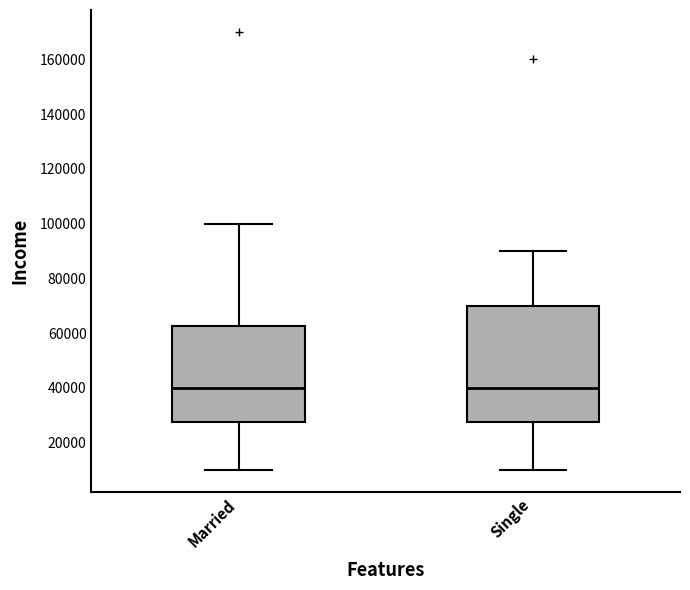

Reading left to right, transcribe this box plot: for each box, give where its median line is, the range the box spans, and where its two whiskers end, as read against the y-axis. The values are not printed on the chart, so give them approximately, as read against the axis.

Married: median 40000, box 28000 to 62000, whiskers 10000 to 100000
Single: median 40000, box 28000 to 70000, whiskers 10000 to 90000